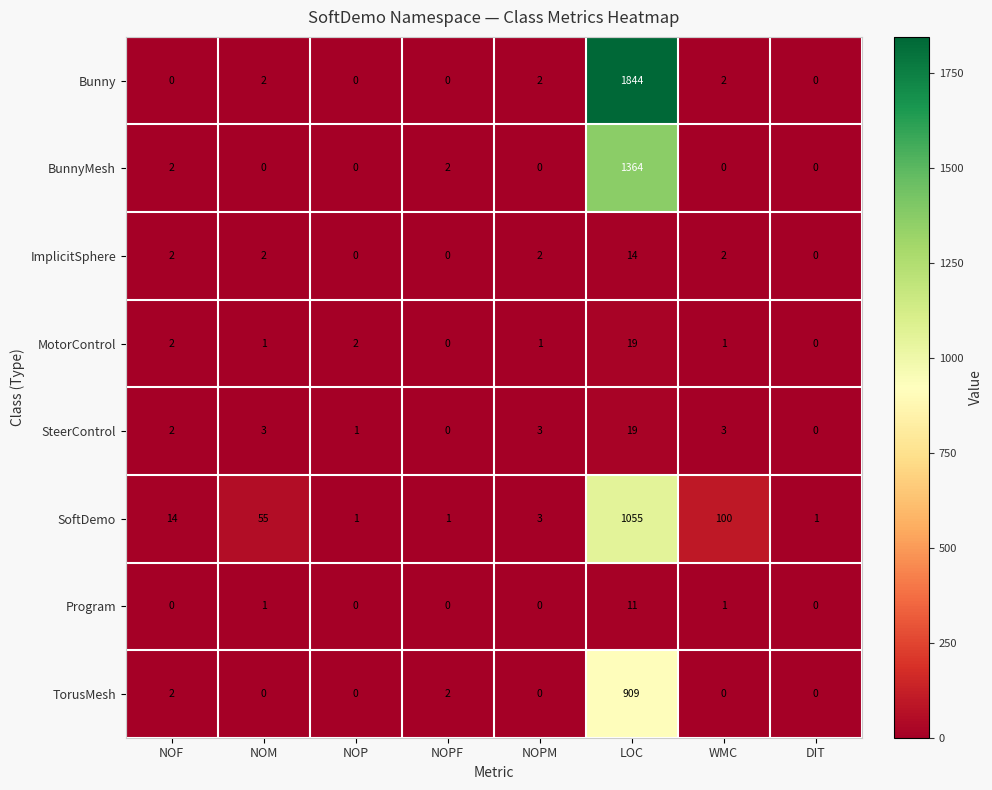

What is the highest value of the Program series?

11